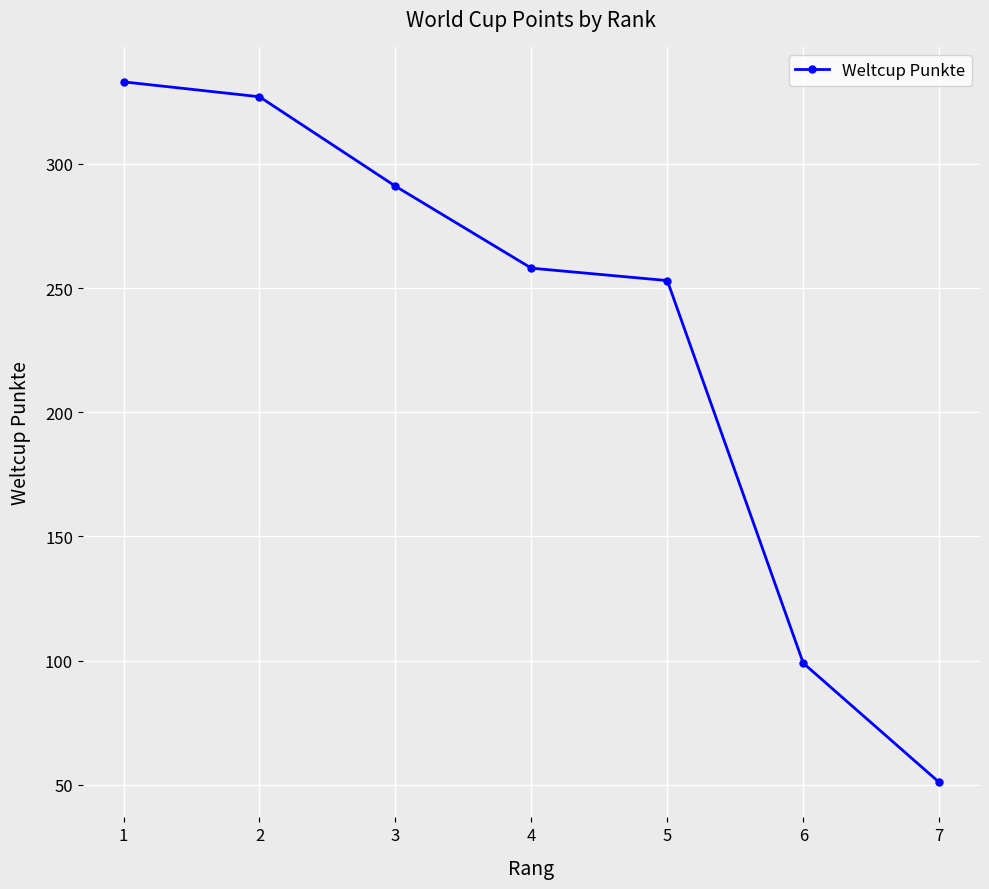

Is it true that the value at 2 is 327?

True